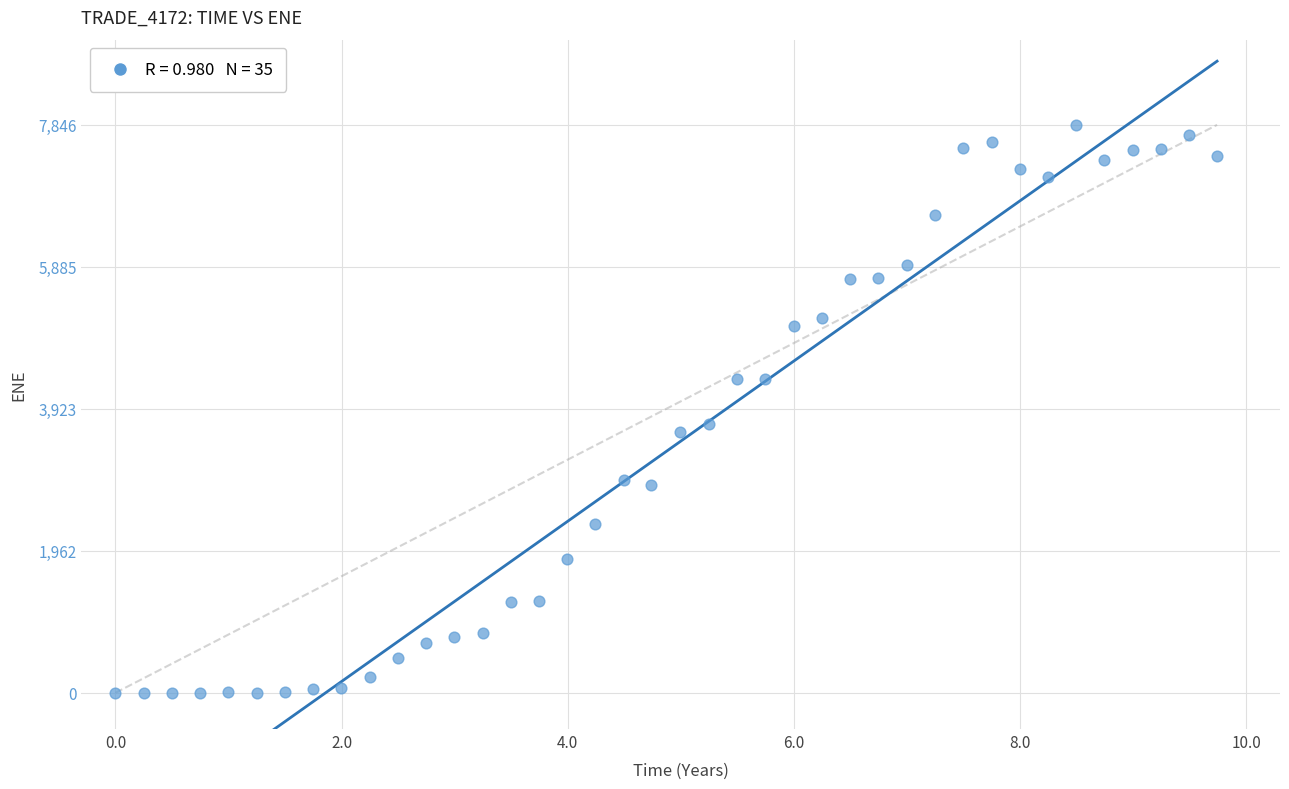

What is the range of X values (max minus min)?

9.7